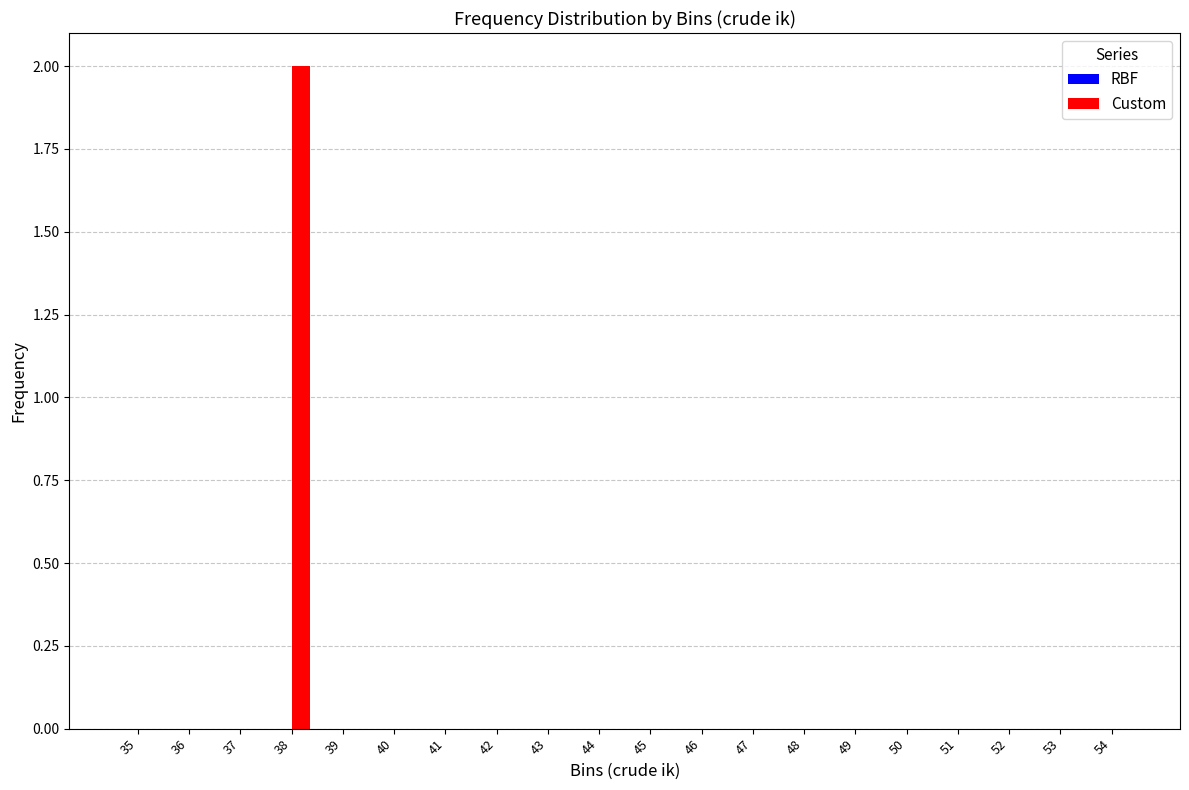

Are the bars horizontal?

No